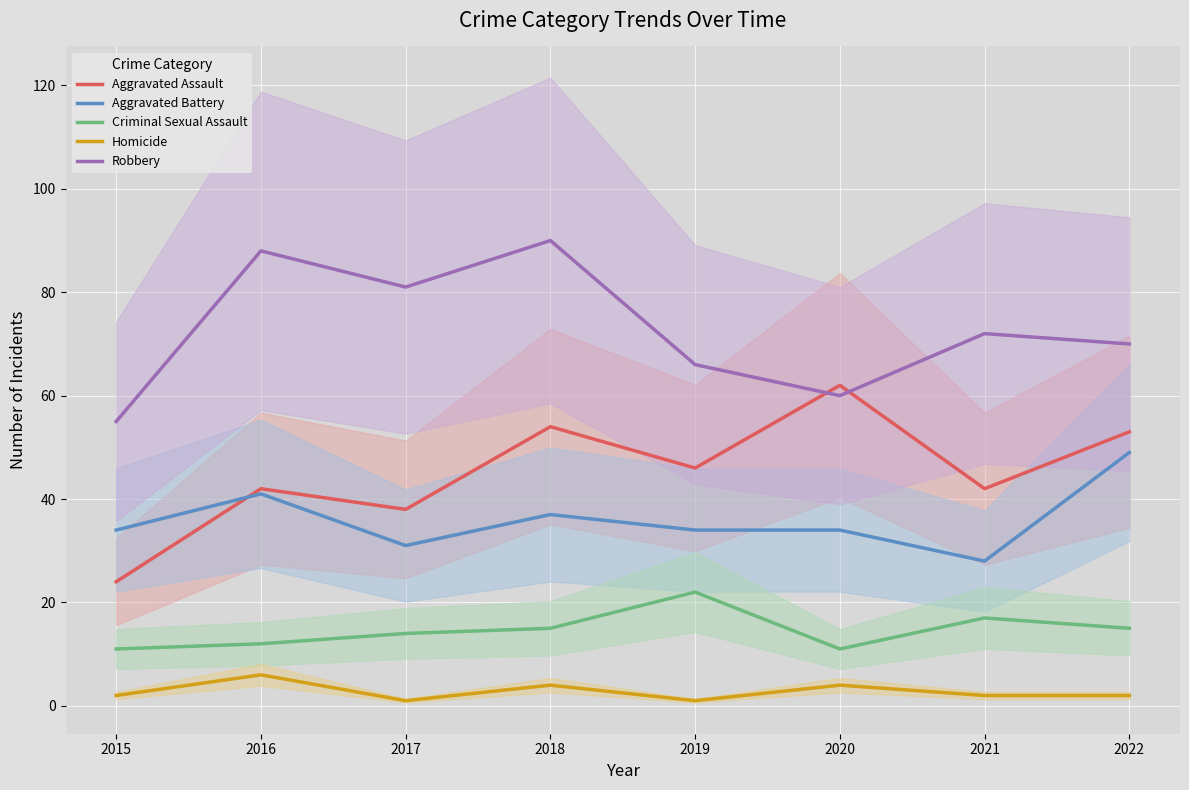

What are all the series names shown in the legend?

Aggravated Assault, Aggravated Battery, Criminal Sexual Assault, Homicide, Robbery